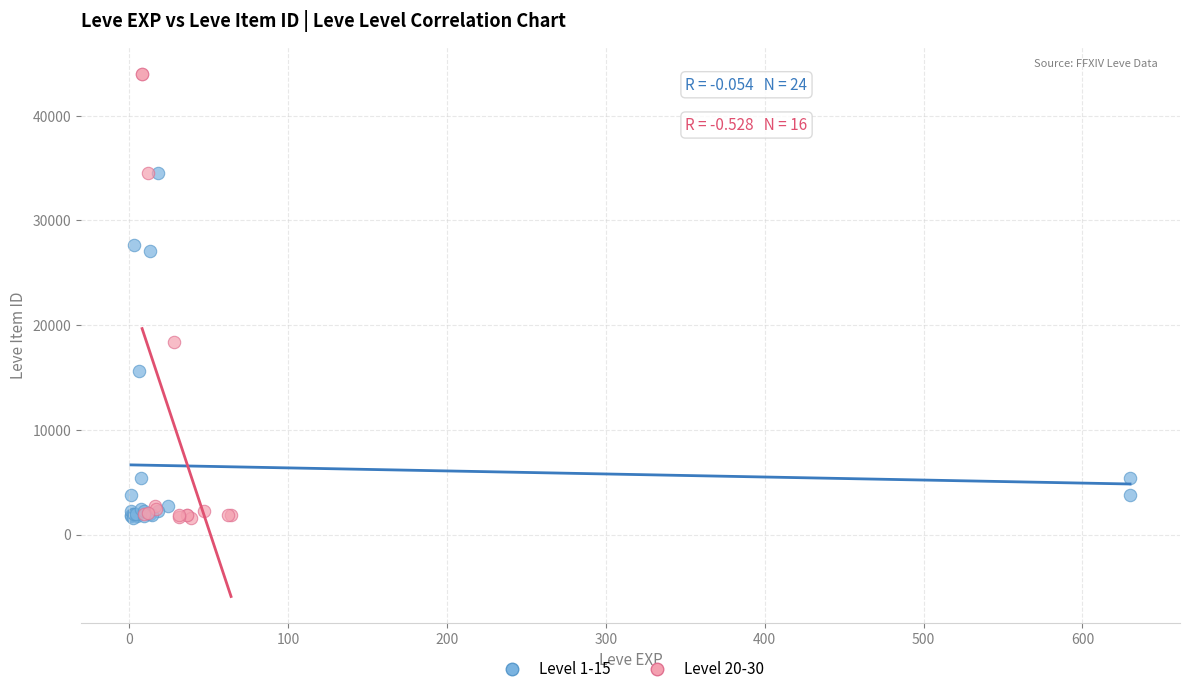

Which series reaches the maximum Y coordinate?

Level 20-30